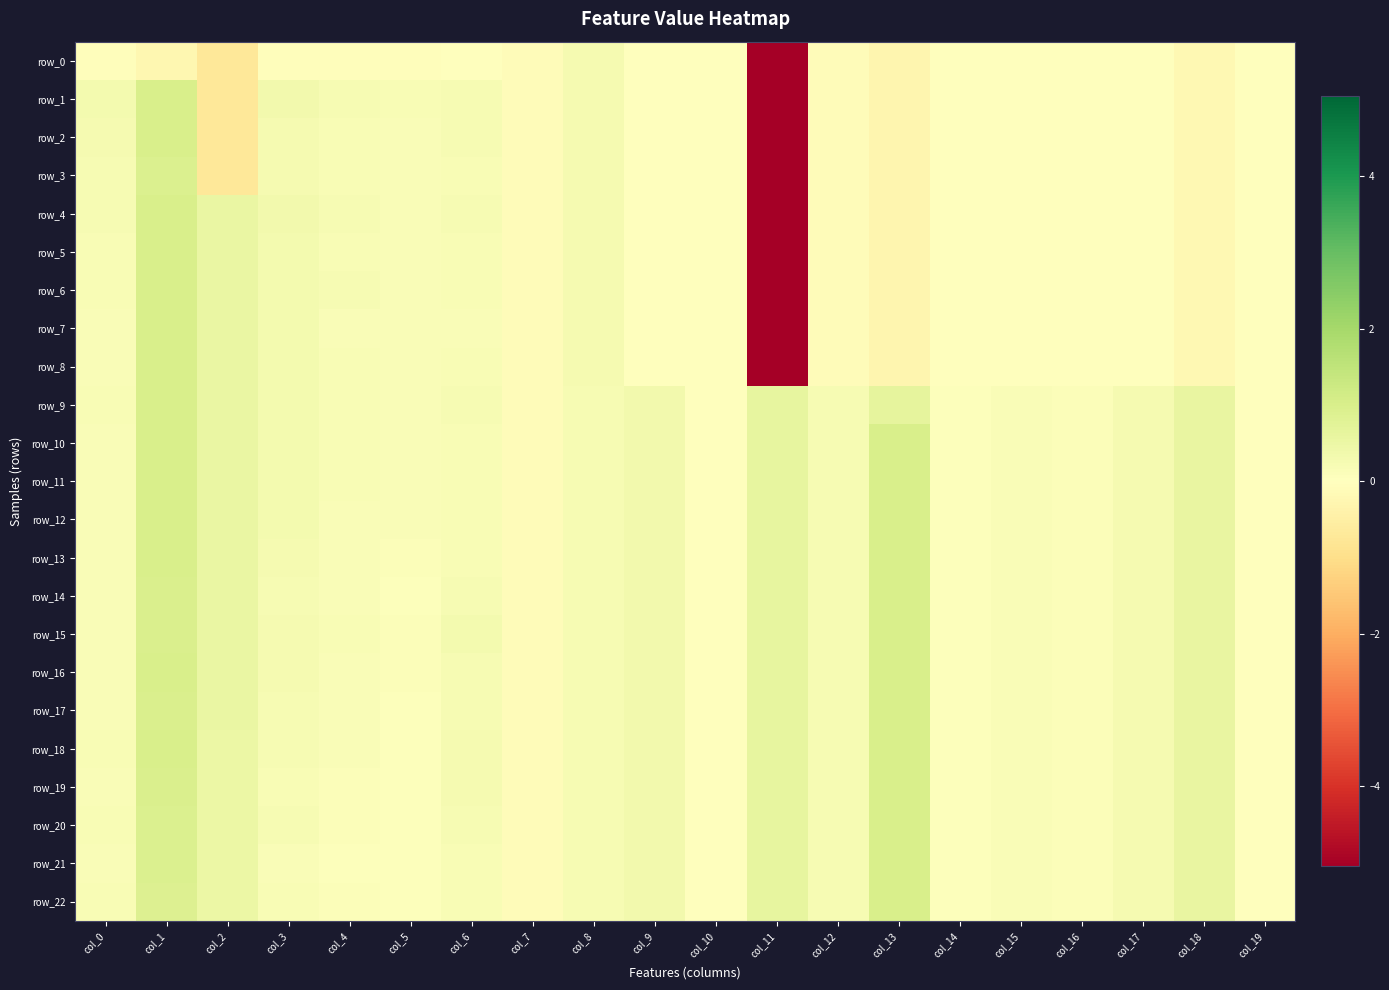

The value of row_6 at col_11 is -5.1. True or false?

True